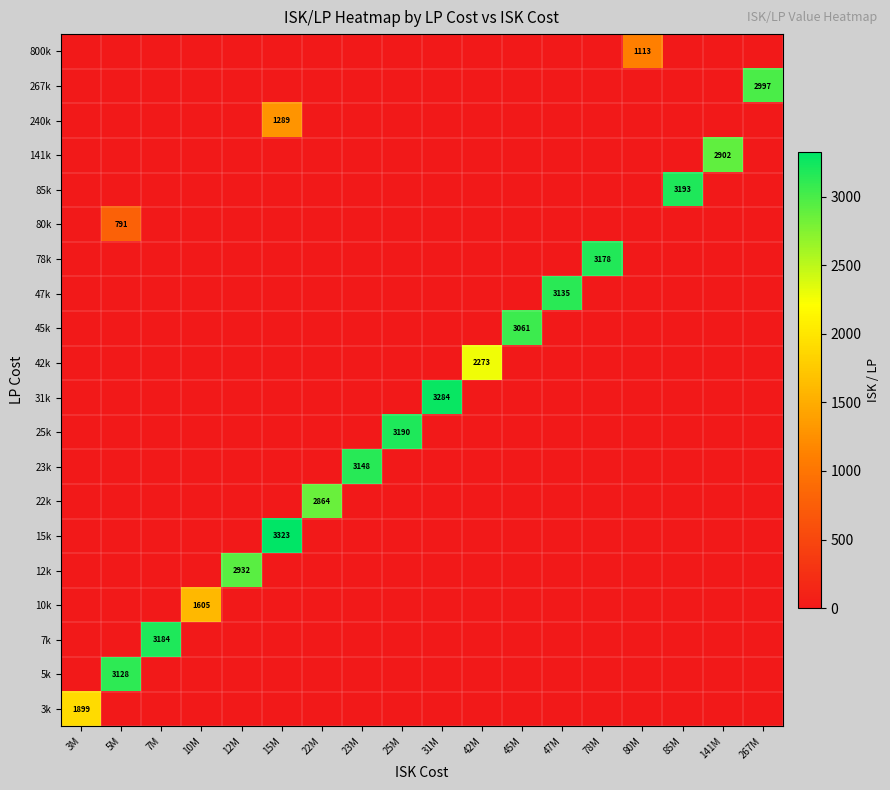

Which category has the lowest value across all series?

5M